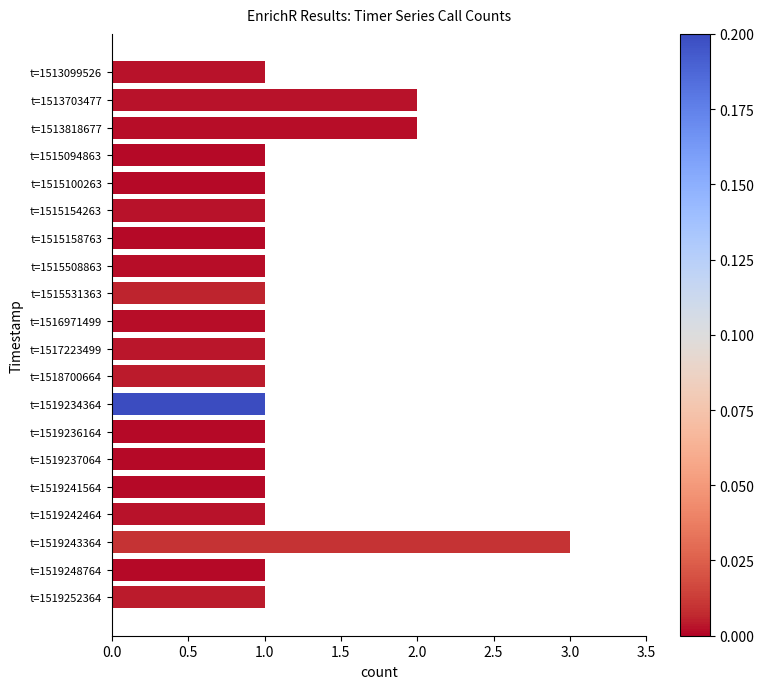

Between t=1519237064 and t=1519243364, which is larger?

t=1519243364